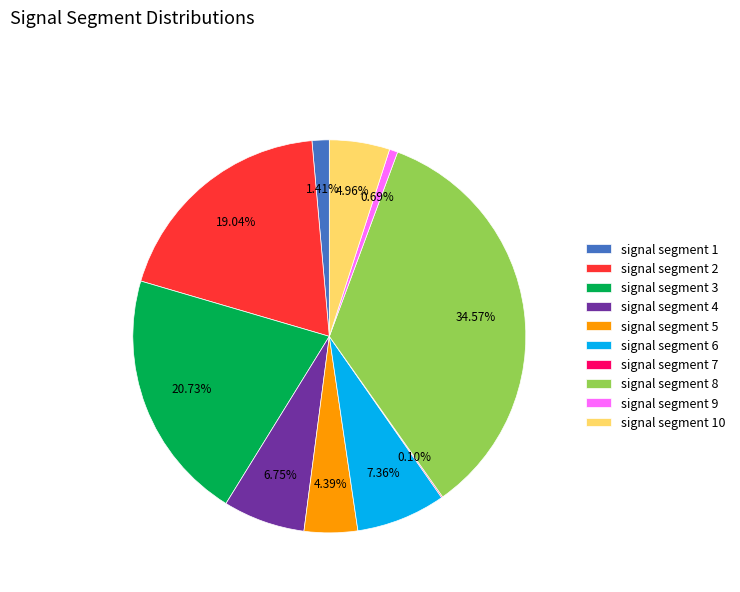

Is signal segment 9 the majority of the pie?

No